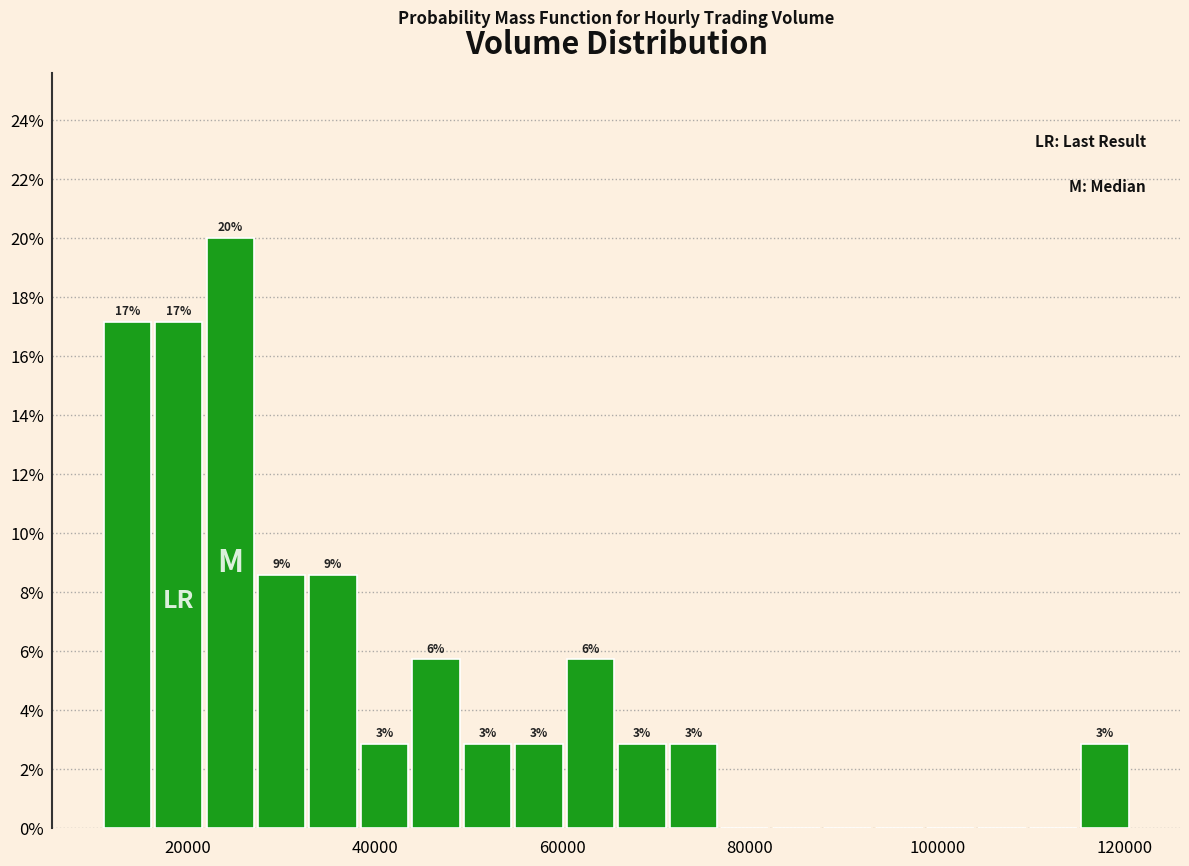

Read against the x-axis, roughly where is the centre of the tallest bar?

24000